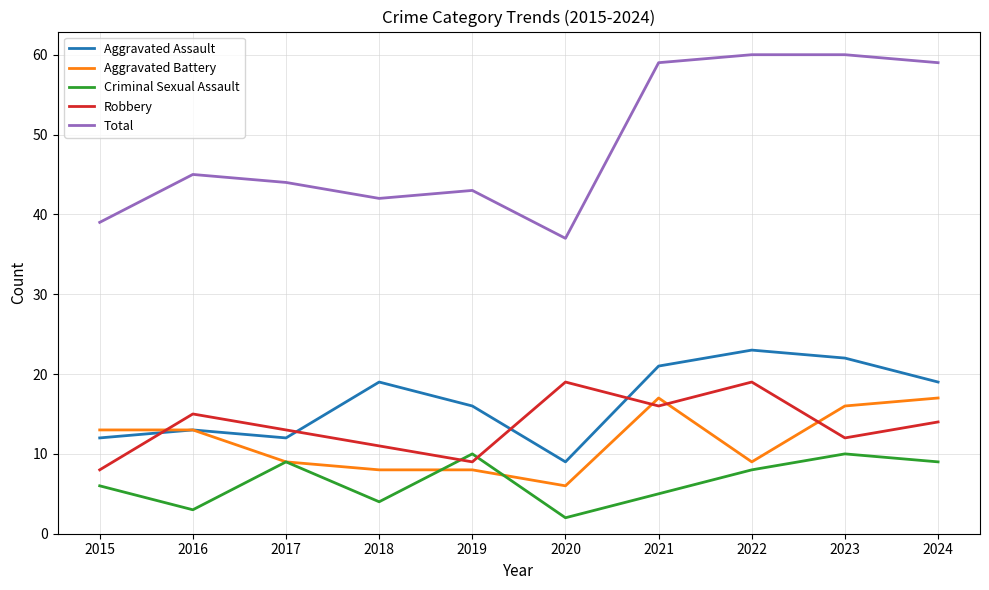

True or false: Criminal Sexual Assault has more than 0 points higher than both neighbors.

True